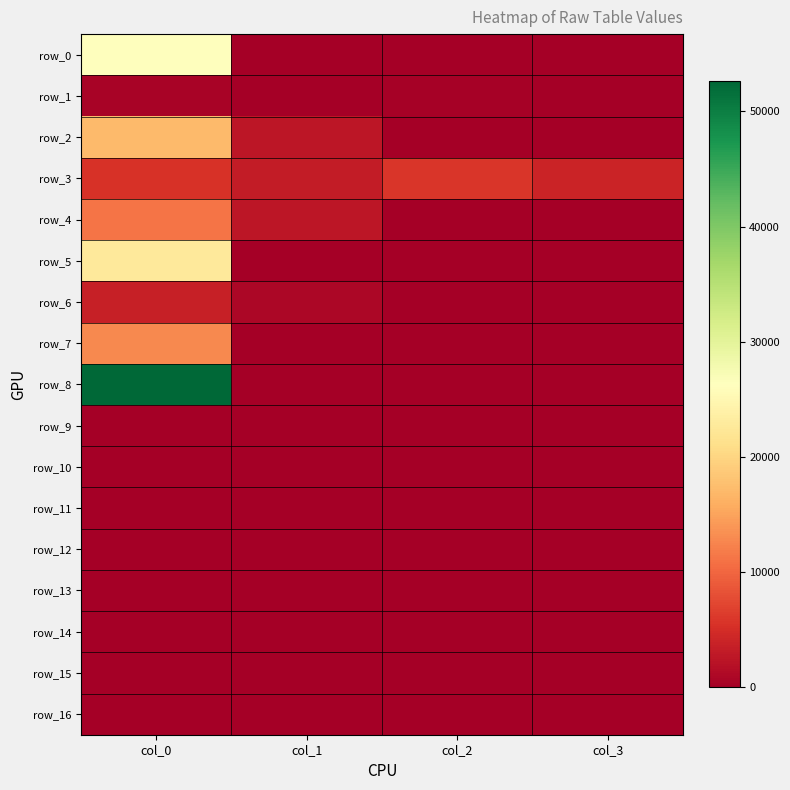

What is the average value of the row_1 series?

221.3